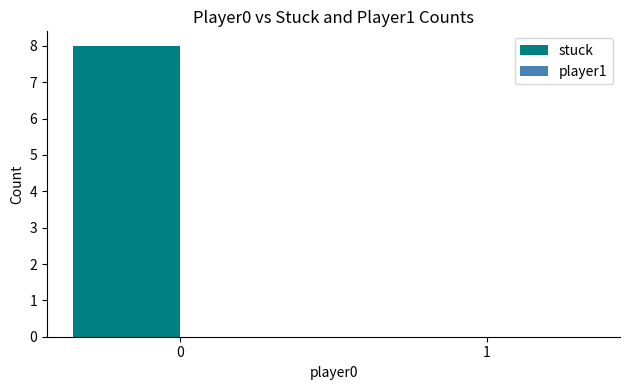

What is the maximum value shown in the chart?

8